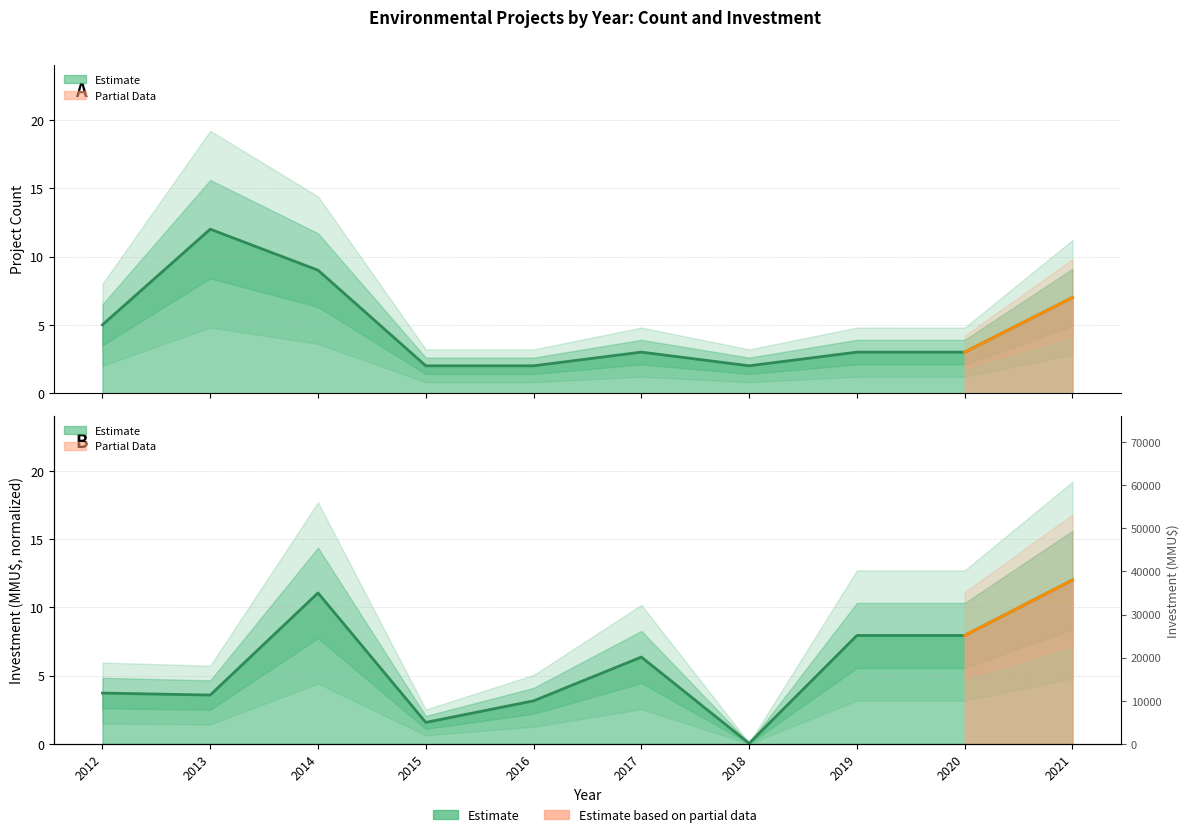

What is the difference between the maximum and second lowest values in the Count series?

10.0